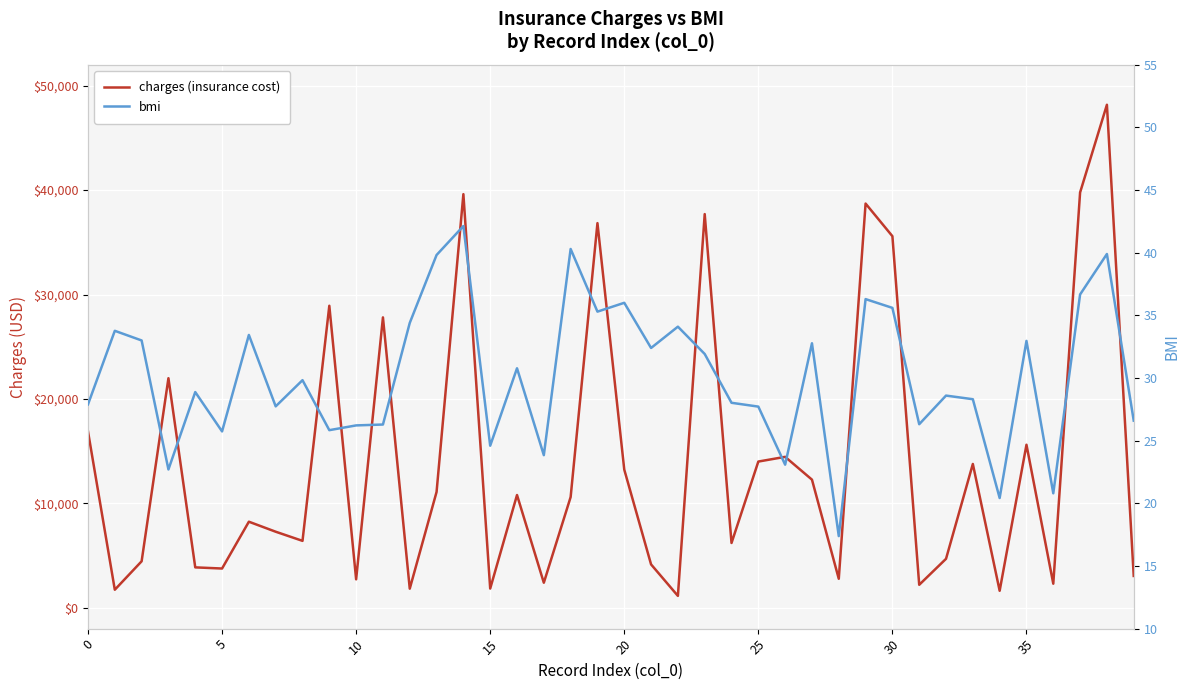

What is the difference between the second highest and second lowest values in the bmi series?

19.9